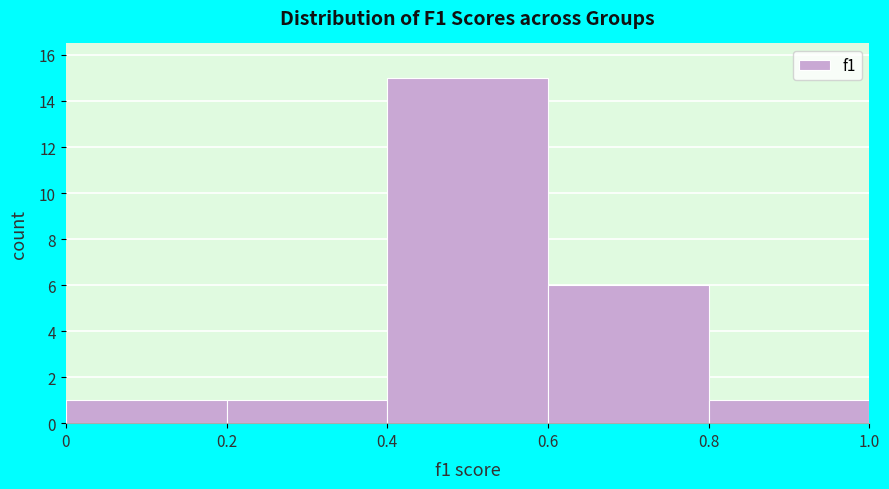

What is the height of the bar covering 0.4 to 0.6 on the x-axis? The values are not printed on the chart, so give them approximately, as read against the axis.

15